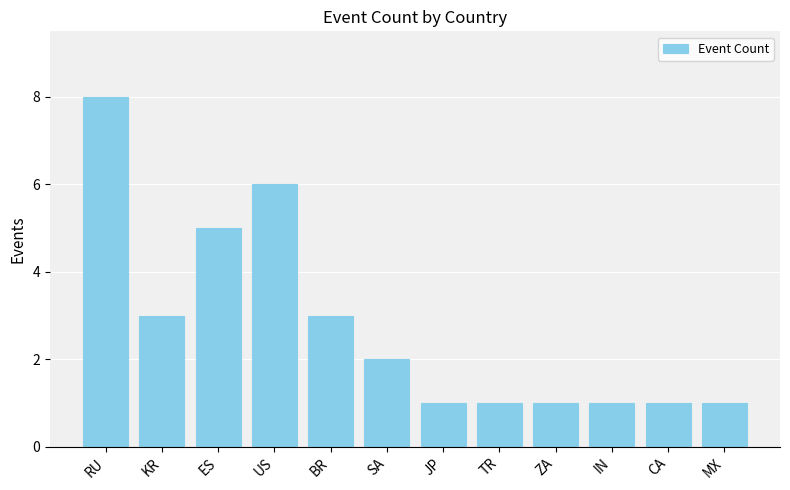

Reading left to right, list all the values displayed in this chart.

8	3	5	6	3	2	1	1	1	1	1	1